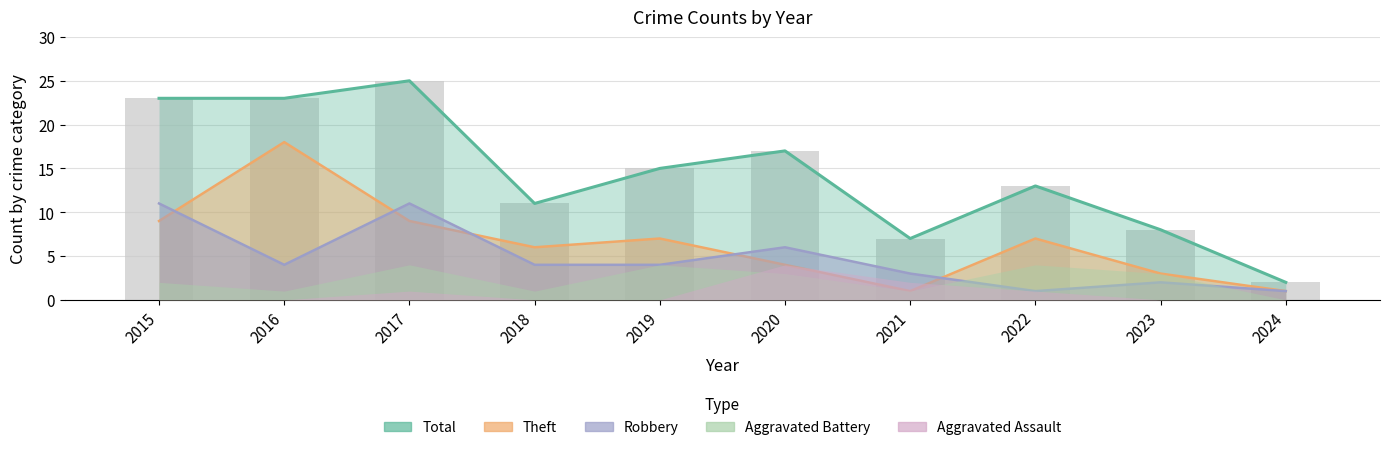

Is it true that Theft equals 12 at 2016?

False